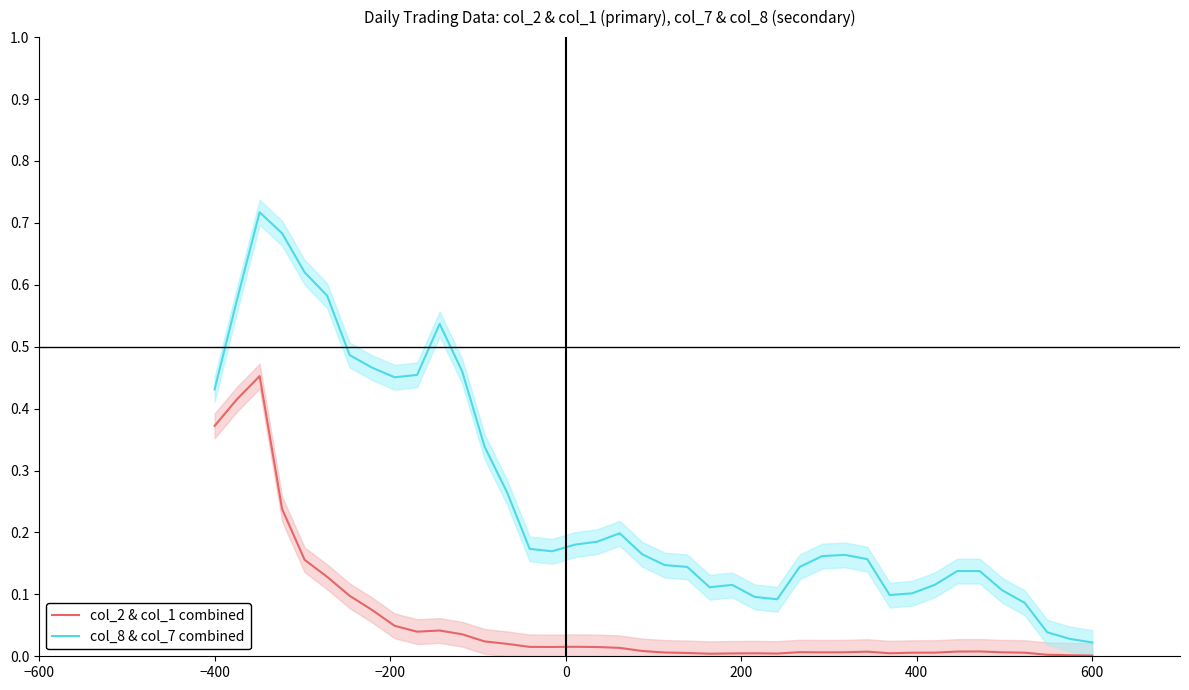

Rank the series by their maximum value, from highest to lowest.

col_8 & col_7 combined, col_2 & col_1 combined